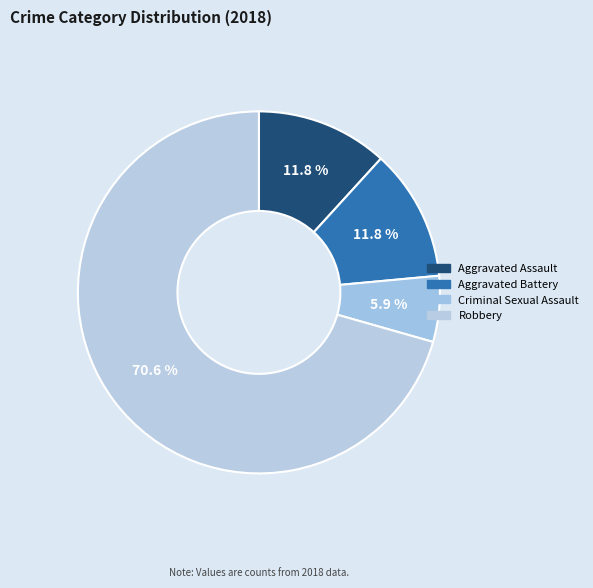

Does Criminal Sexual Assault account for over 50% of the chart?

No